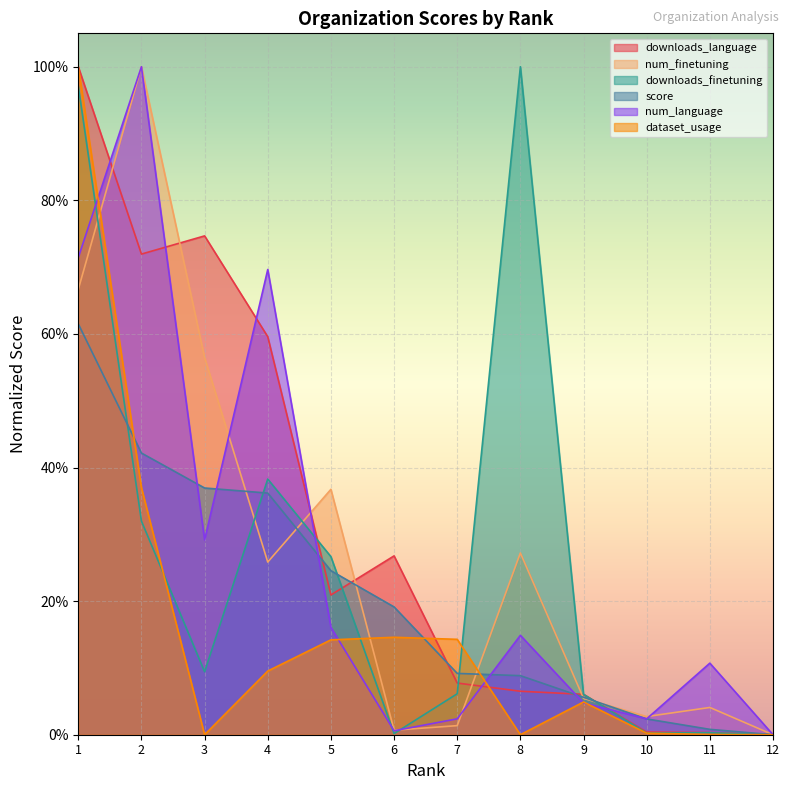

The value of downloads_language at 10 is 0.0. True or false?

False